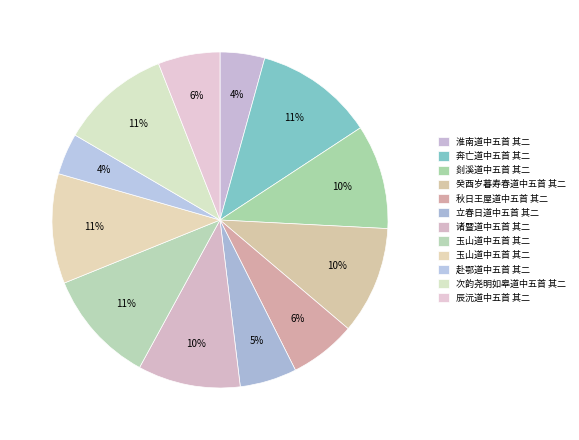

Count the number of slices in the pie.

12